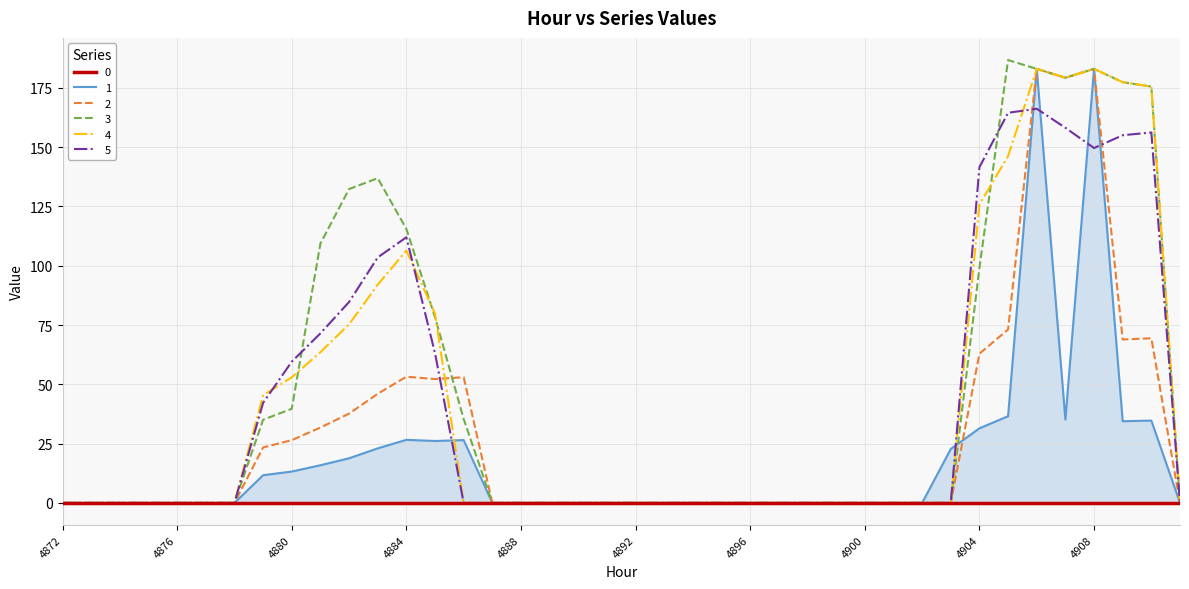

What is the value of the 3 point at the 14th from the left?

78.3